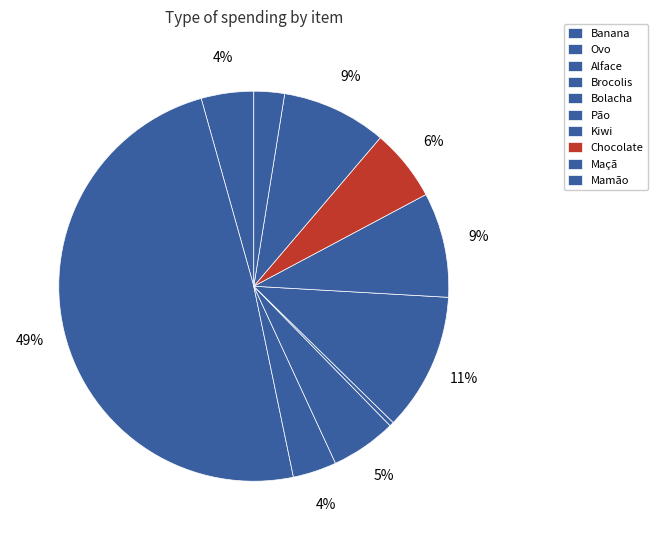

How many slices are in this pie chart?

10